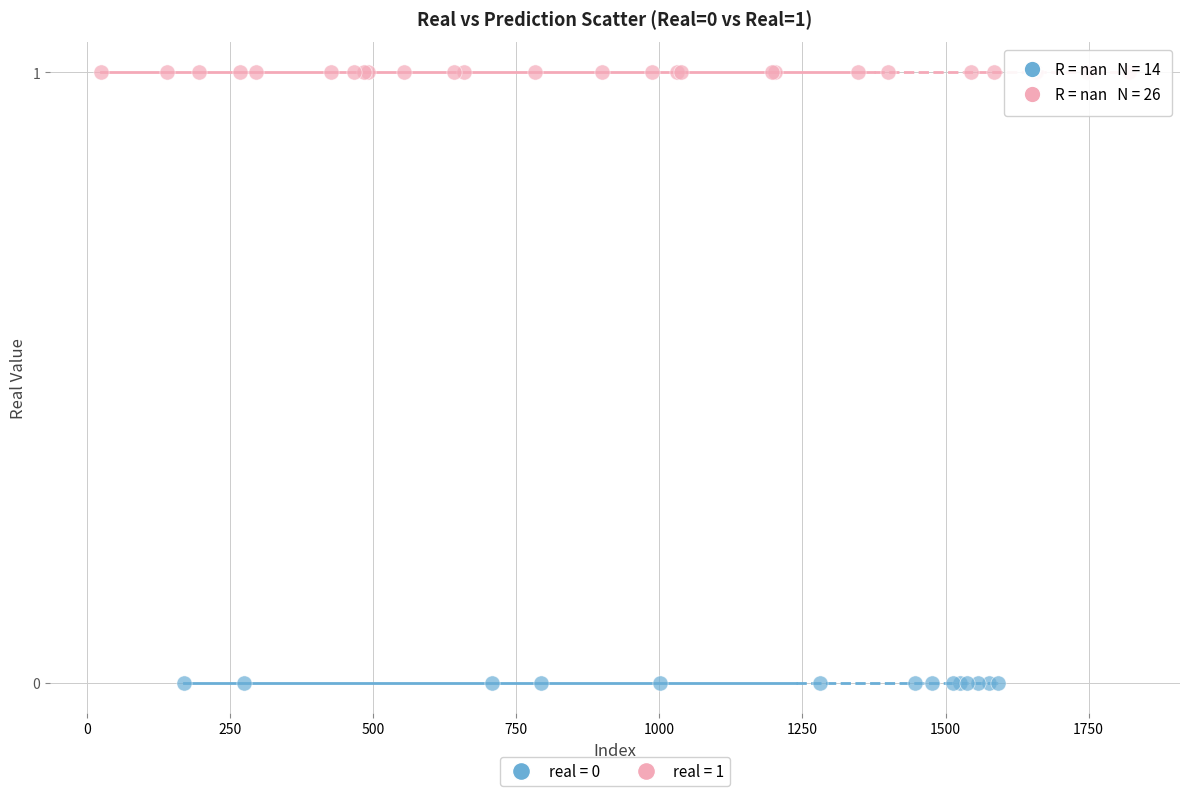

What are all the series names shown in the legend?

real = 0, real = 1